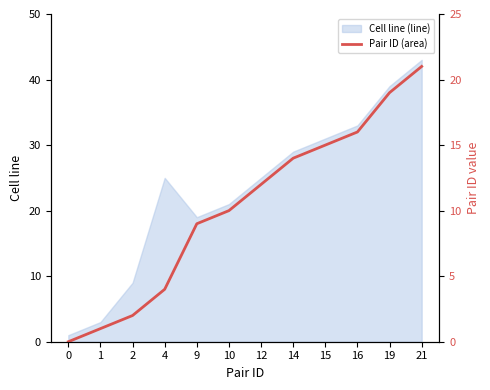

What is the difference between the values at 12 and 2?

10